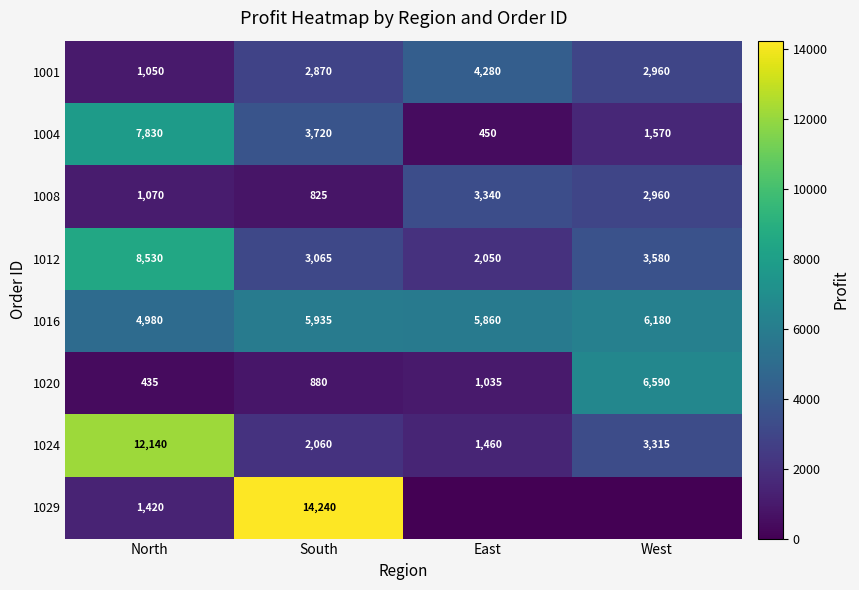

How many data points in 1012 are less than 3580?

2